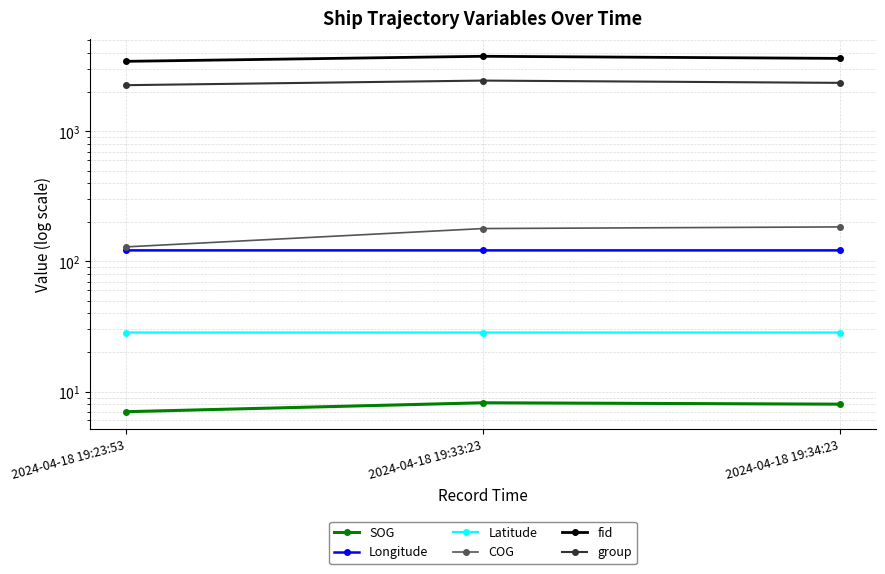

Does the chart display data point markers on the line(s)?

Yes